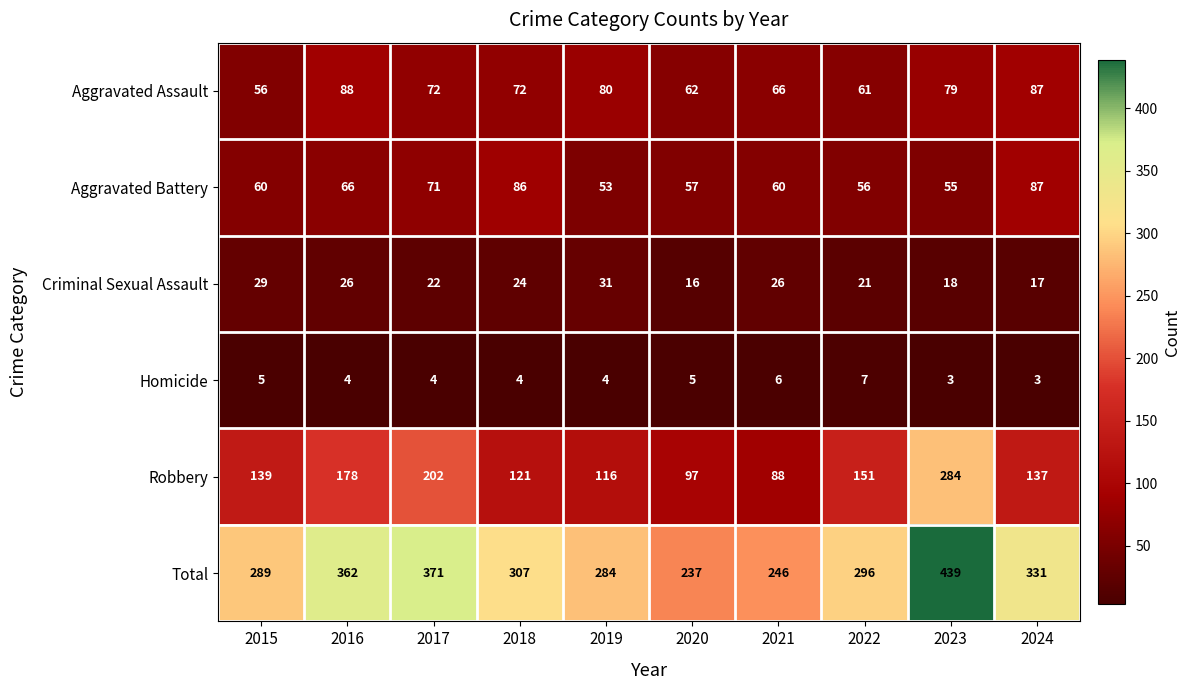

Rank the series by their maximum value, from lowest to highest.

Homicide, Criminal Sexual Assault, Aggravated Battery, Aggravated Assault, Robbery, Total